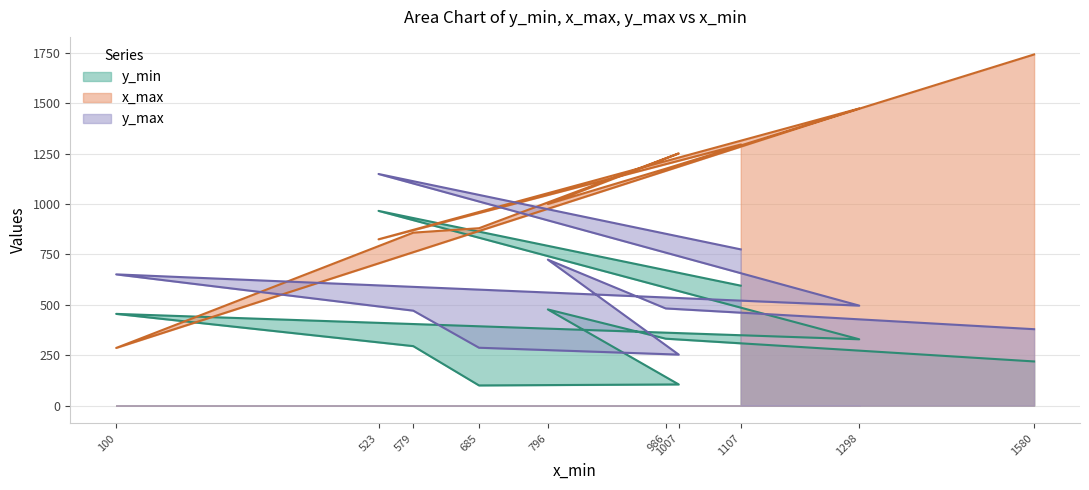

At 1107, list the series in order from largest to smallest.

x_max, y_max, y_min